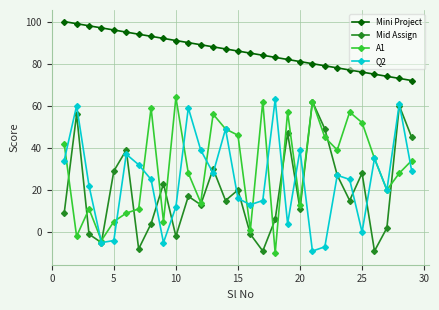

Count the number of categories in the chart.

29